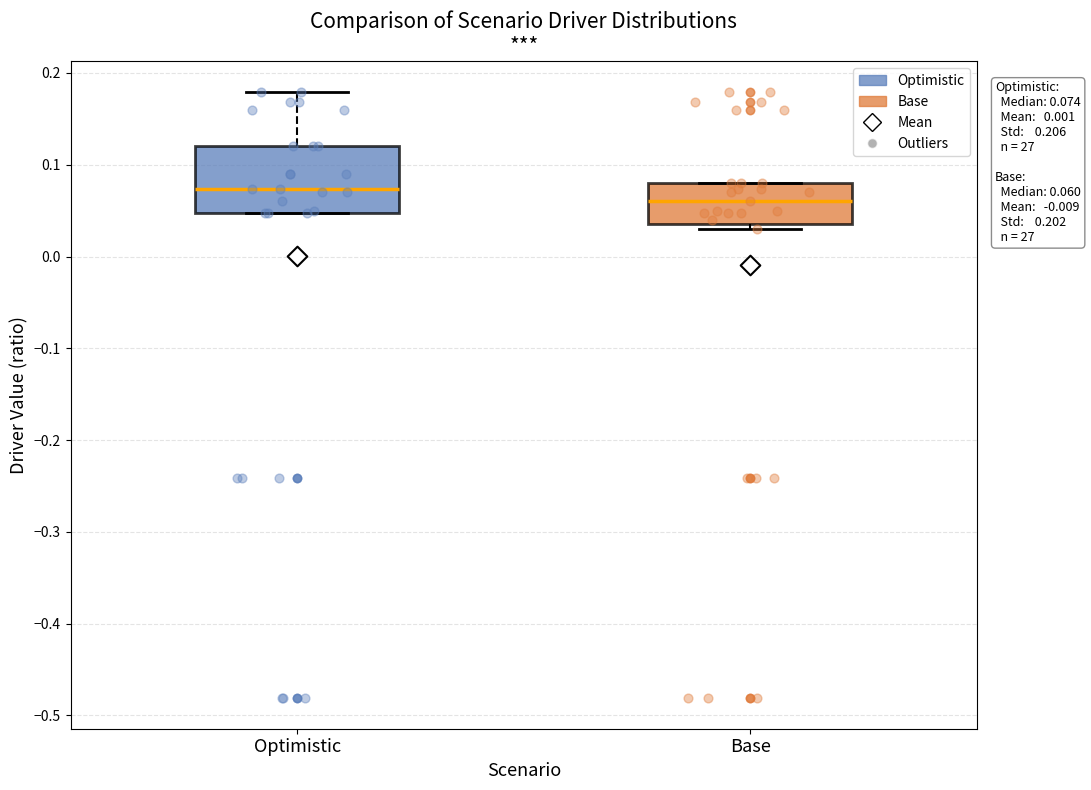

Which box's median line is the lowest?

Base